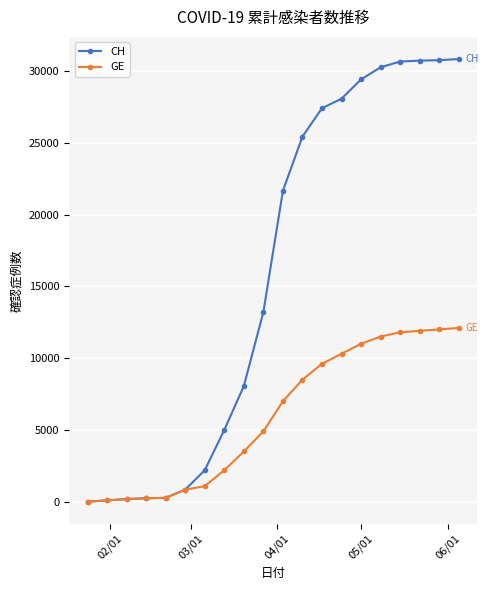

What are all the series names shown in the legend?

CH, GE